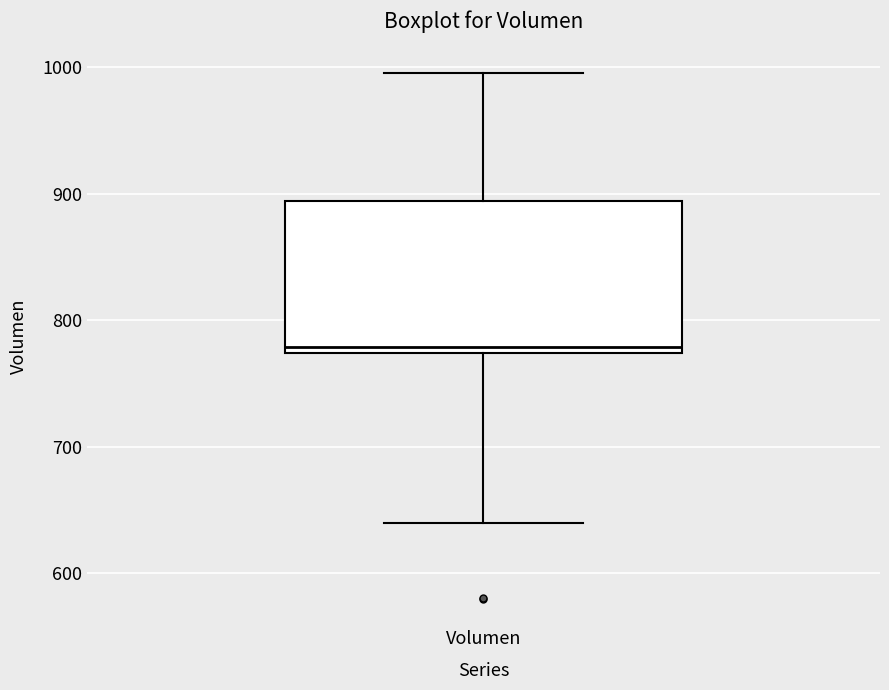

Read this box plot against the y-axis: the position of the median line, the range covered by the box, and the ends of both whiskers. The values are not printed on the chart, so give them approximately, as read against the axis.

median 780, box 770 to 890, whiskers 640 to 1000